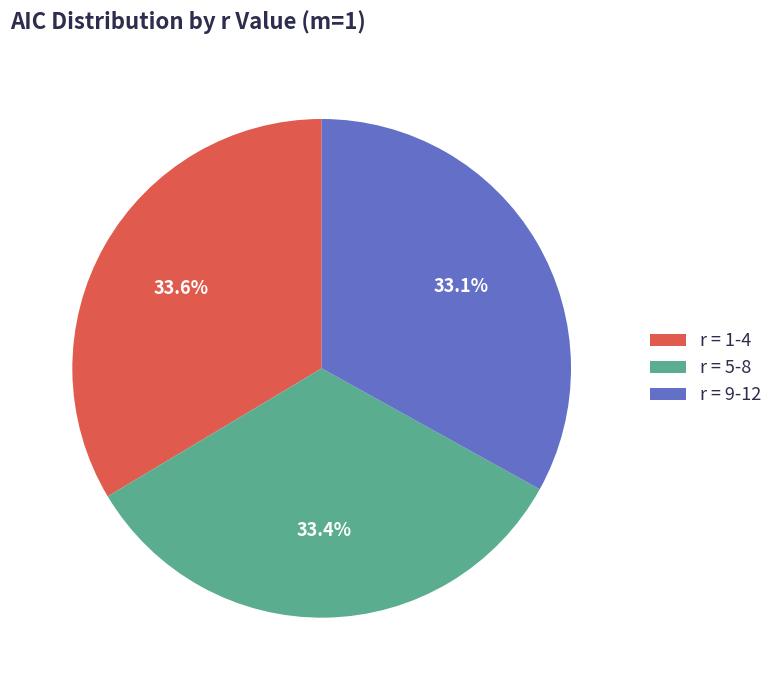

How many slices are in this pie chart?

3